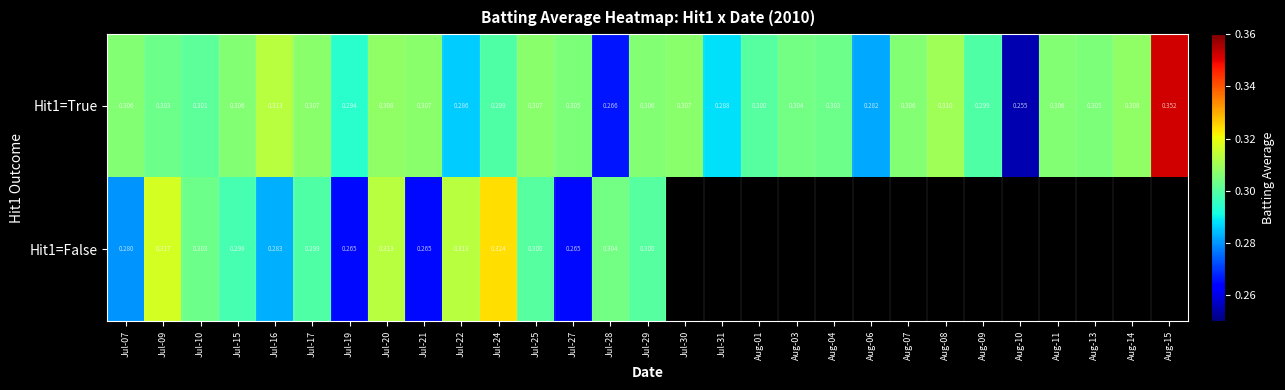

At which label is Hit1=True closest to 0?

Aug-10